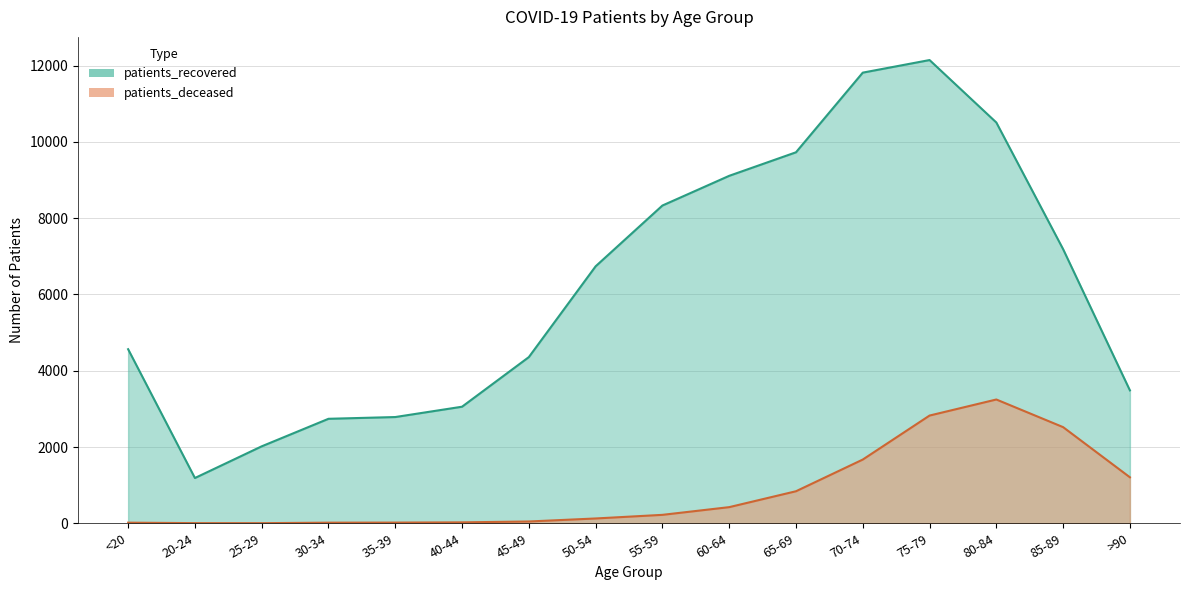

What is the total value across all series at 70-74?

13489